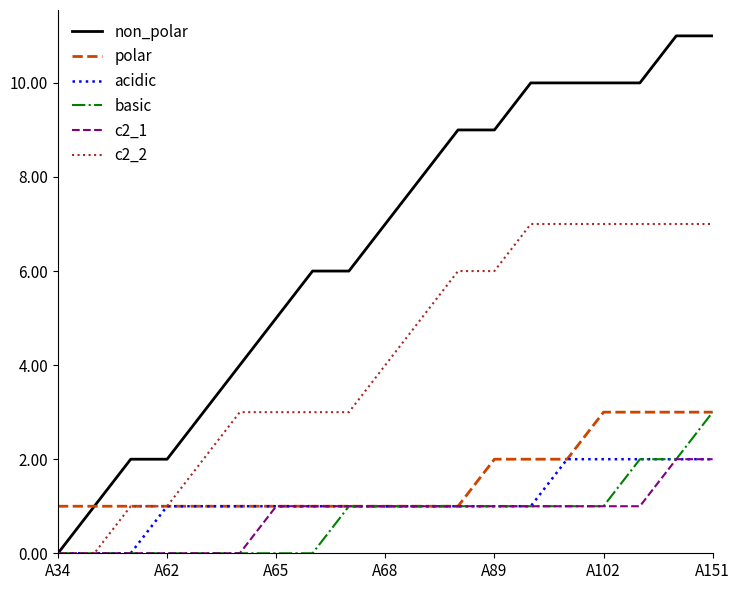

Which series has the widest spread of values?

non_polar